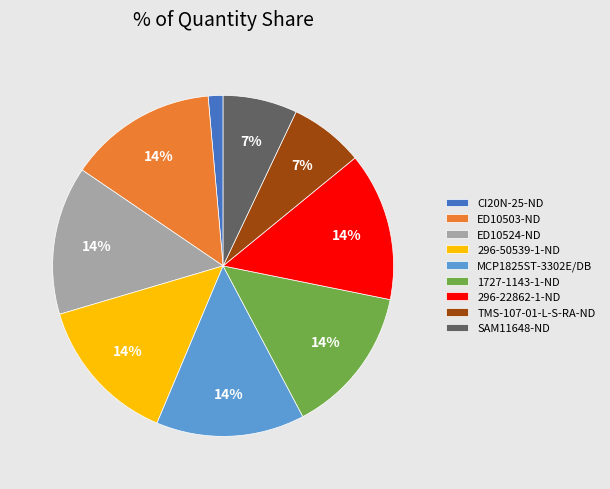

Is it true that 296-22862-1-ND is 22% of the pie?

False